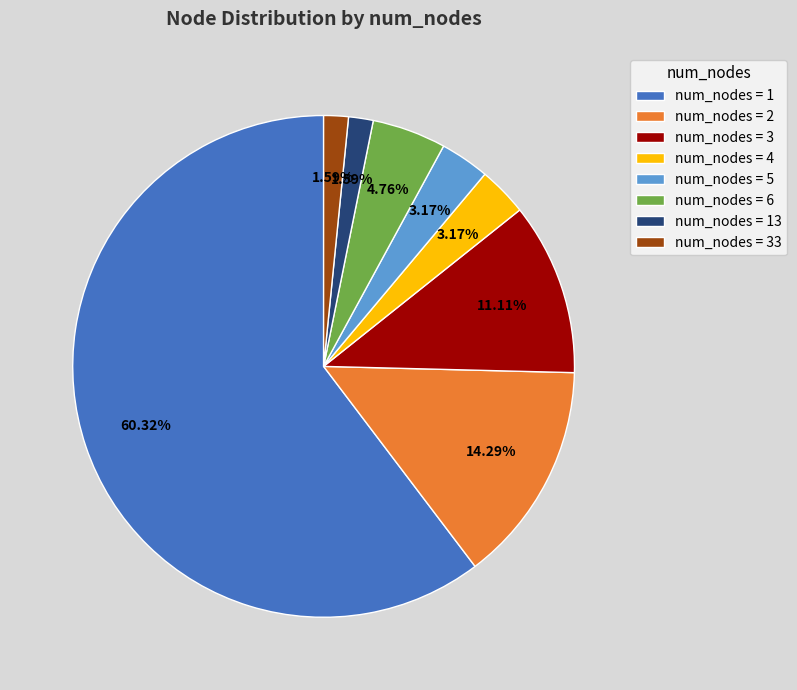

Is there any slice that represents more than half of the pie?

Yes